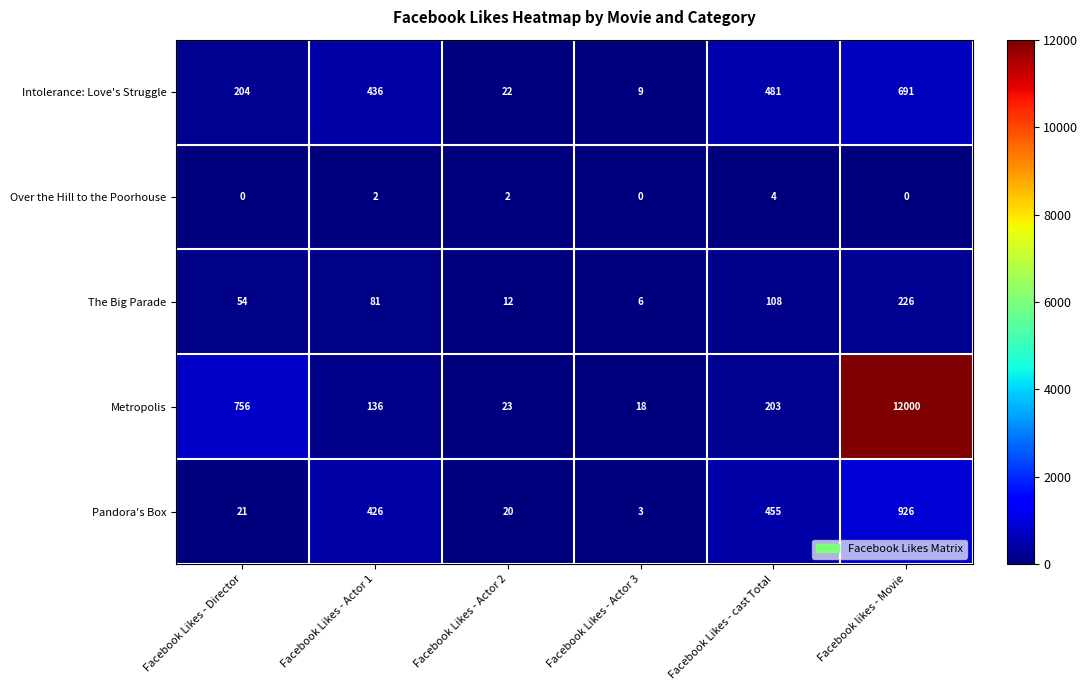

Which series has the largest total across all categories?

Metropolis